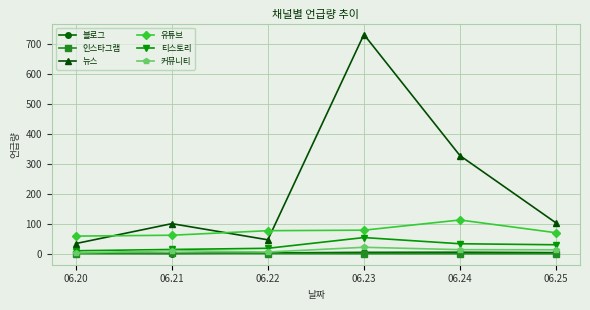

Is the value of 티스토리 at 06.23 greater than the value of 블로그 at 06.25?

Yes